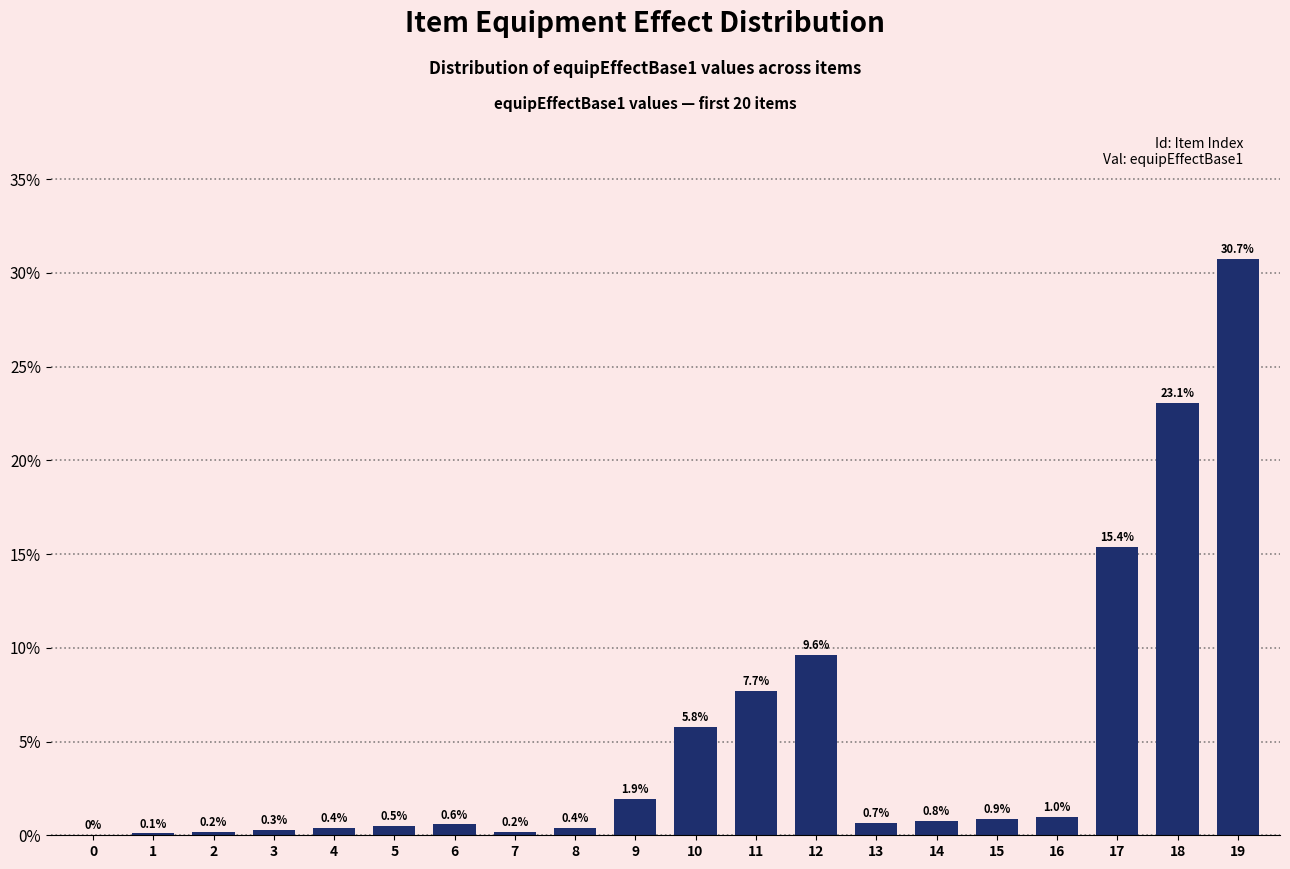

Reading left to right, what are all the values shown in this chart?

0=0.0	1=0.1	2=0.2	3=0.3	4=0.4	5=0.5	6=0.6	7=0.2	8=0.4	9=1.9	10=5.8	11=7.7	12=9.6	13=0.7	14=0.8	15=0.9	16=1.0	17=15.4	18=23.1	19=30.7